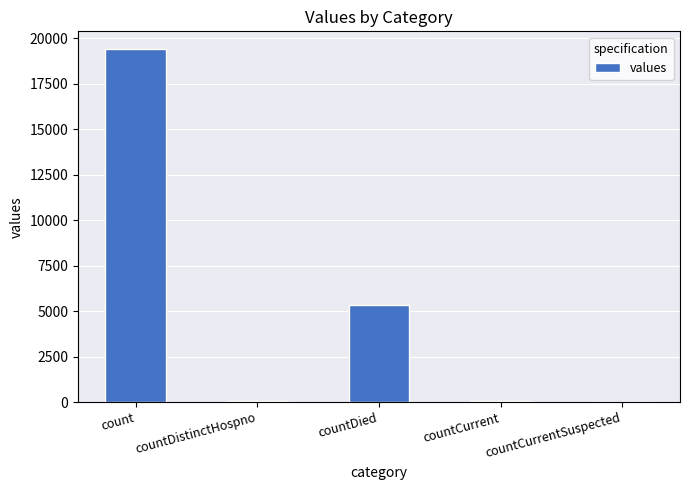

Count the number of data series in this chart.

1